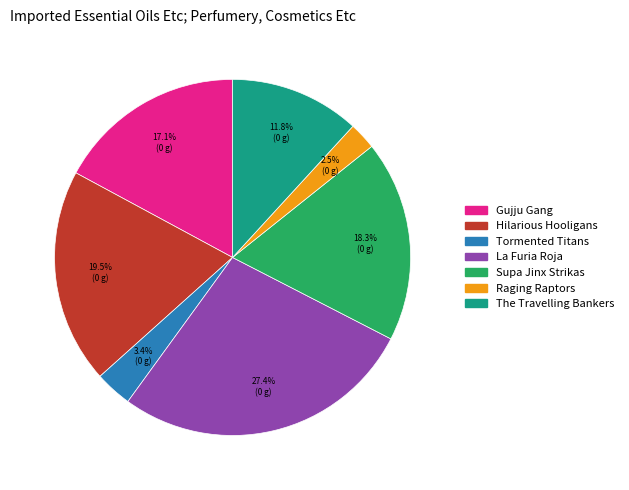

Is Tormented Titans the majority of the pie?

No